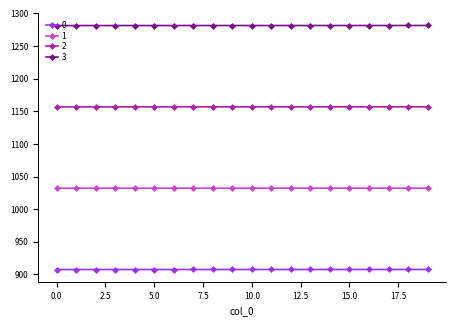

At how many categories does at least one series exceed 1114?

20